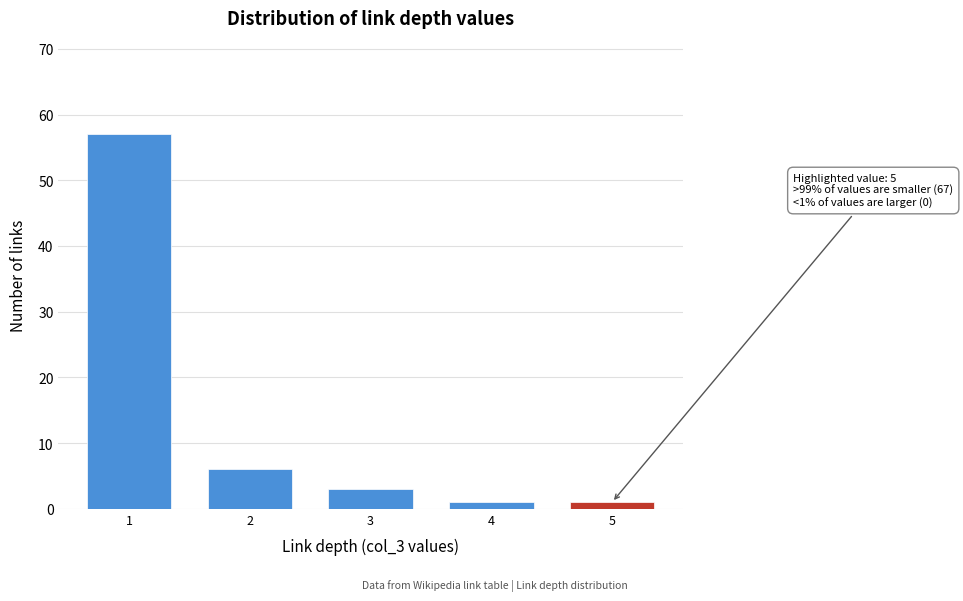

Reading right to left, extract all data points from this chart.

1	1	3	6	57